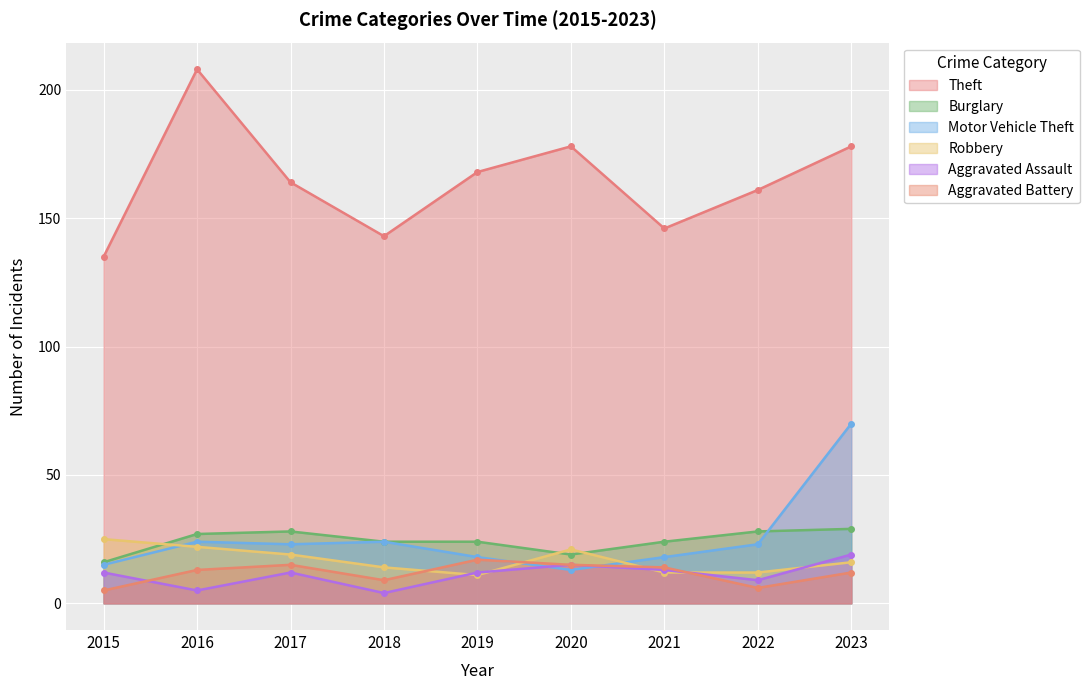

Is it true that Motor Vehicle Theft equals 13 at 2020?

True